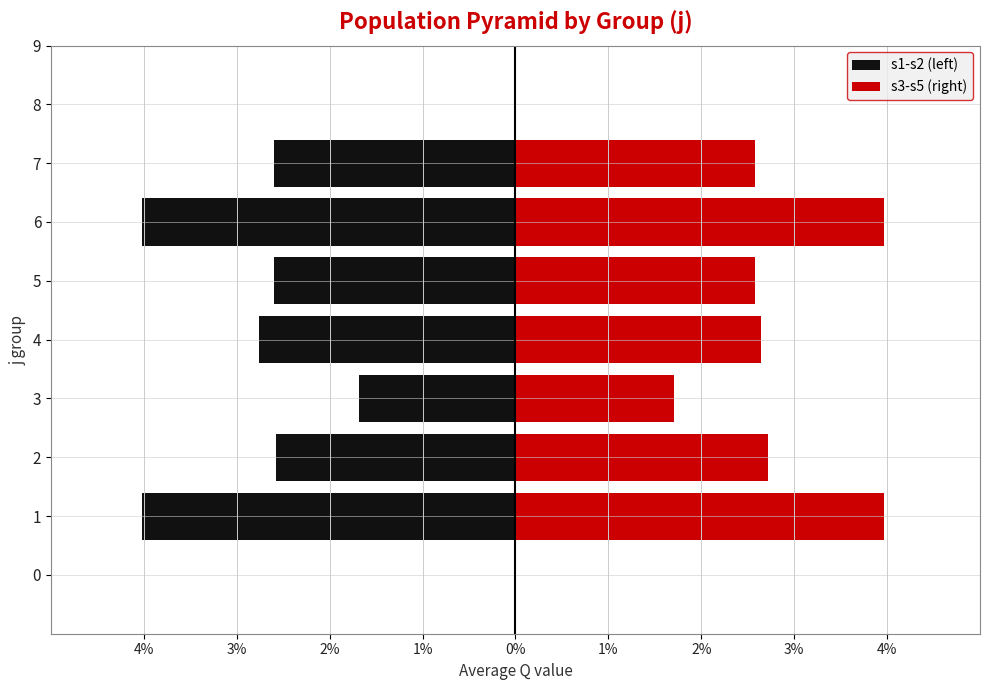

What value does the s1-s2 (left) series have at 4?

-138.0